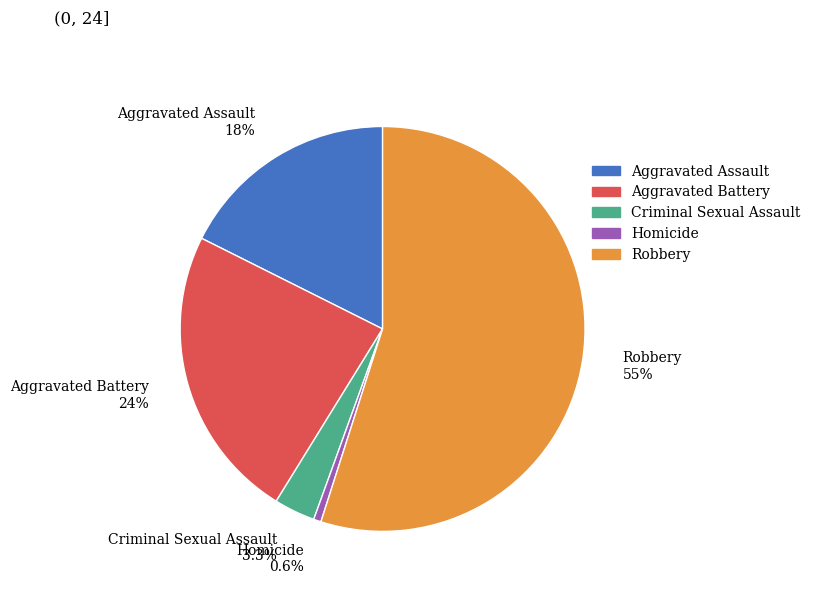

Between Aggravated Assault and Criminal Sexual Assault, which is larger?

Aggravated Assault